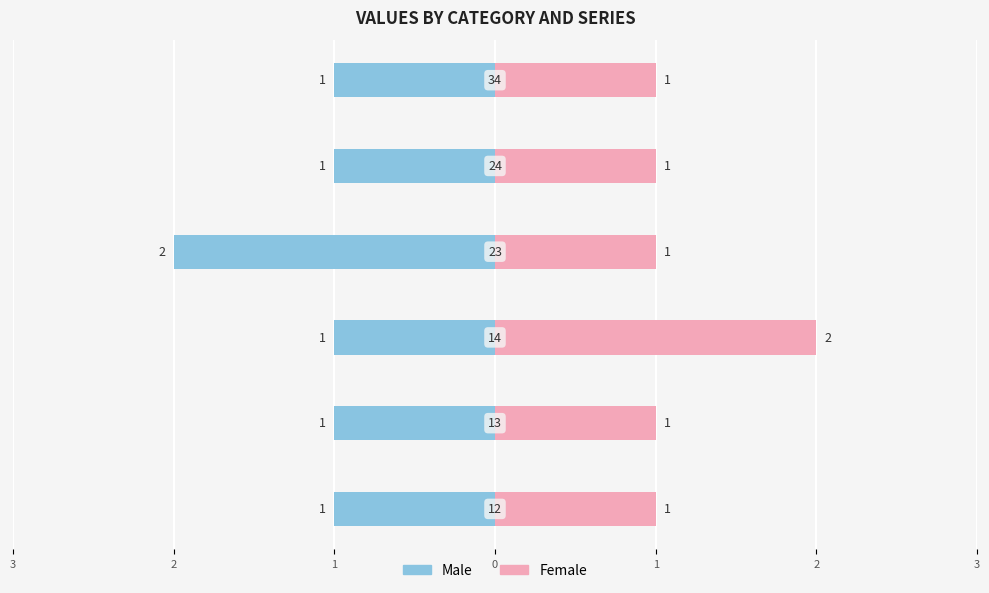

At 2, list the series in order from largest to smallest.

Female, Male